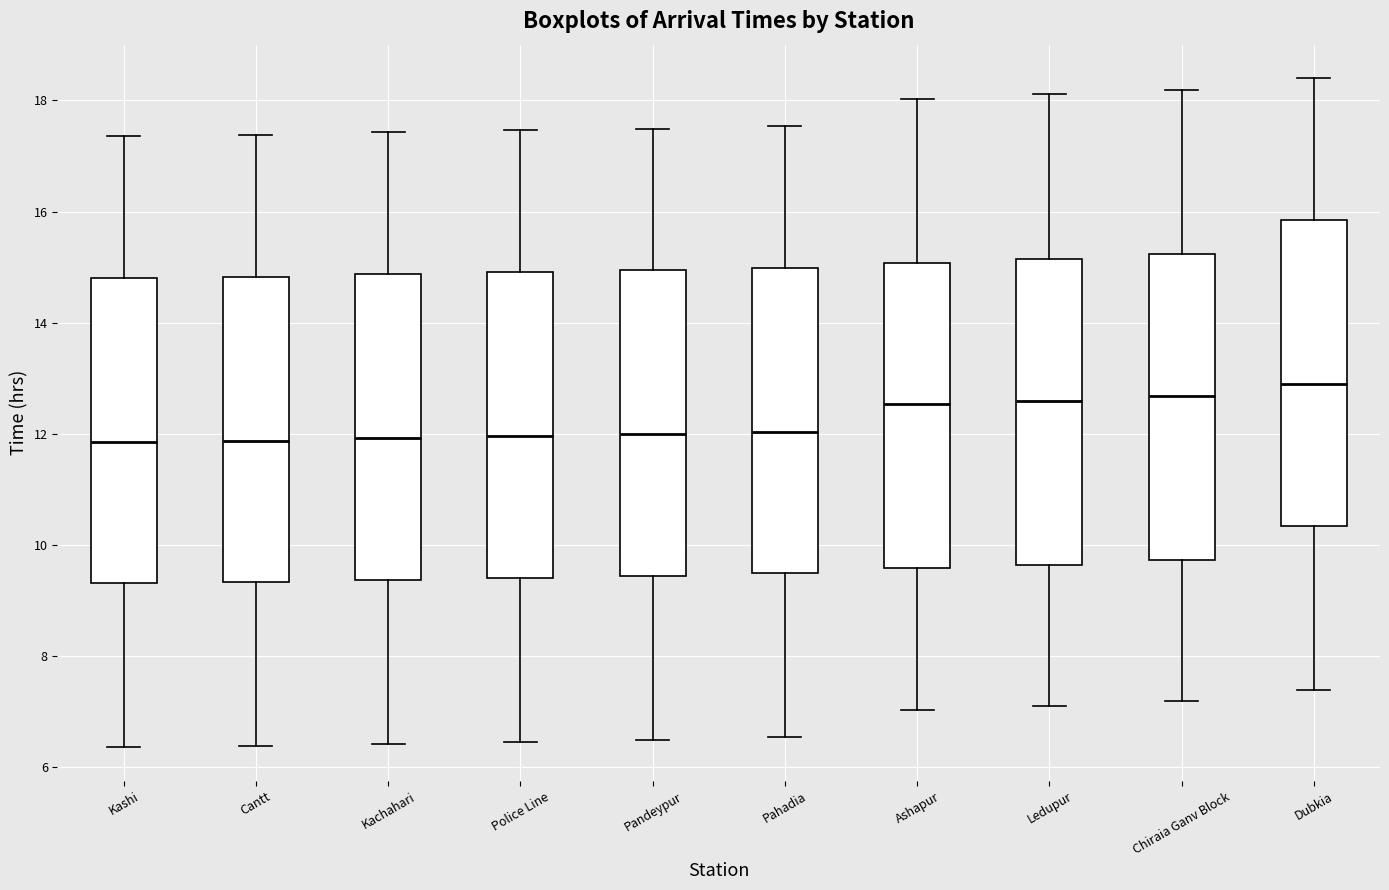

Reading left to right, read every box against the y-axis: the position of its median line, the range the box covers, and the ends of its whiskers. The values are not printed on the chart, so give them approximately, as read against the axis.

Kashi: median 11.8, box 9.4 to 14.8, whiskers 6.4 to 17.4
Cantt: median 11.8, box 9.4 to 14.8, whiskers 6.4 to 17.4
Kachahari: median 12.0, box 9.4 to 14.8, whiskers 6.4 to 17.4
Police Line: median 12.0, box 9.4 to 15.0, whiskers 6.4 to 17.4
Pandeypur: median 12.0, box 9.4 to 15.0, whiskers 6.4 to 17.4
Pahadia: median 12.0, box 9.4 to 15.0, whiskers 6.6 to 17.6
Ashapur: median 12.6, box 9.6 to 15.0, whiskers 7.0 to 18.0
Ledupur: median 12.6, box 9.6 to 15.2, whiskers 7.2 to 18.2
Chiraia Ganv Block: median 12.6, box 9.8 to 15.2, whiskers 7.2 to 18.2
Dubkia: median 13.0, box 10.4 to 15.8, whiskers 7.4 to 18.4